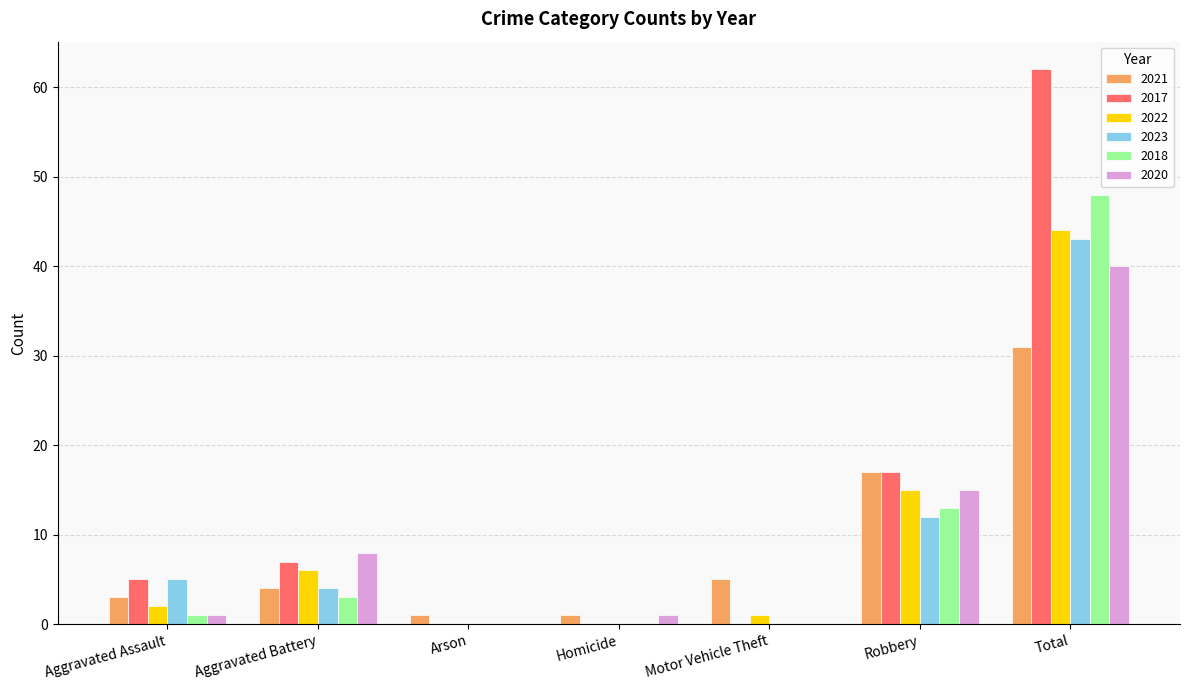

Where is 2020 nearest to the value 20?

Robbery